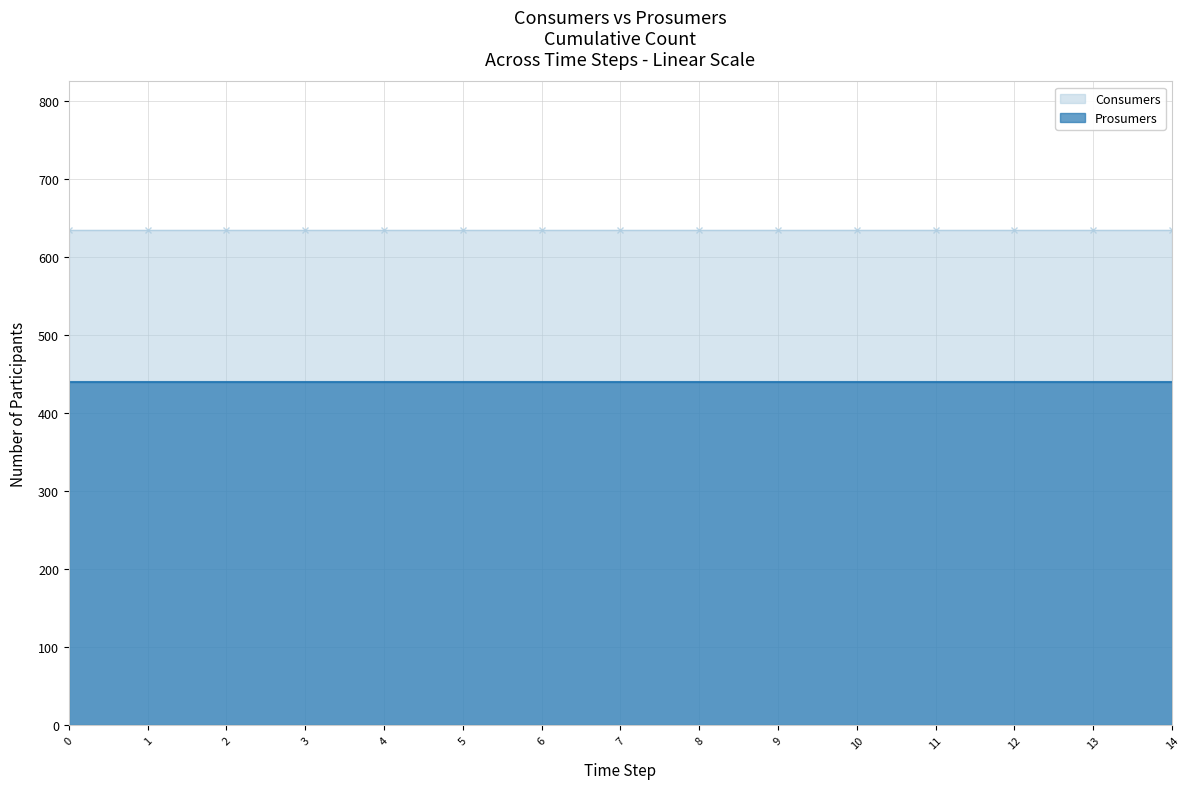

True or false: Consumers and Prosumers cross at least once.

False